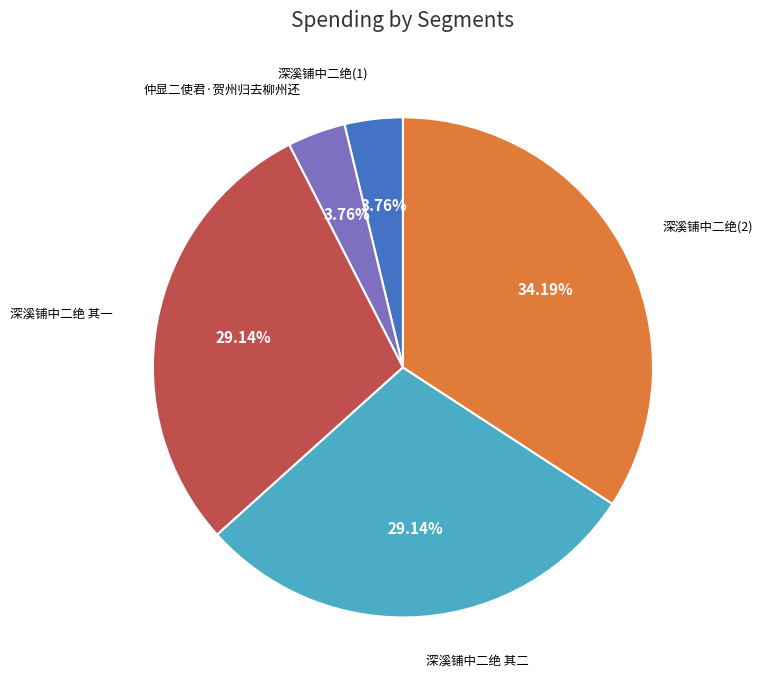

Combined, do 仲显二使君·贺州归去柳州还 and 深溪铺中二绝(2) account for over 50%?

No